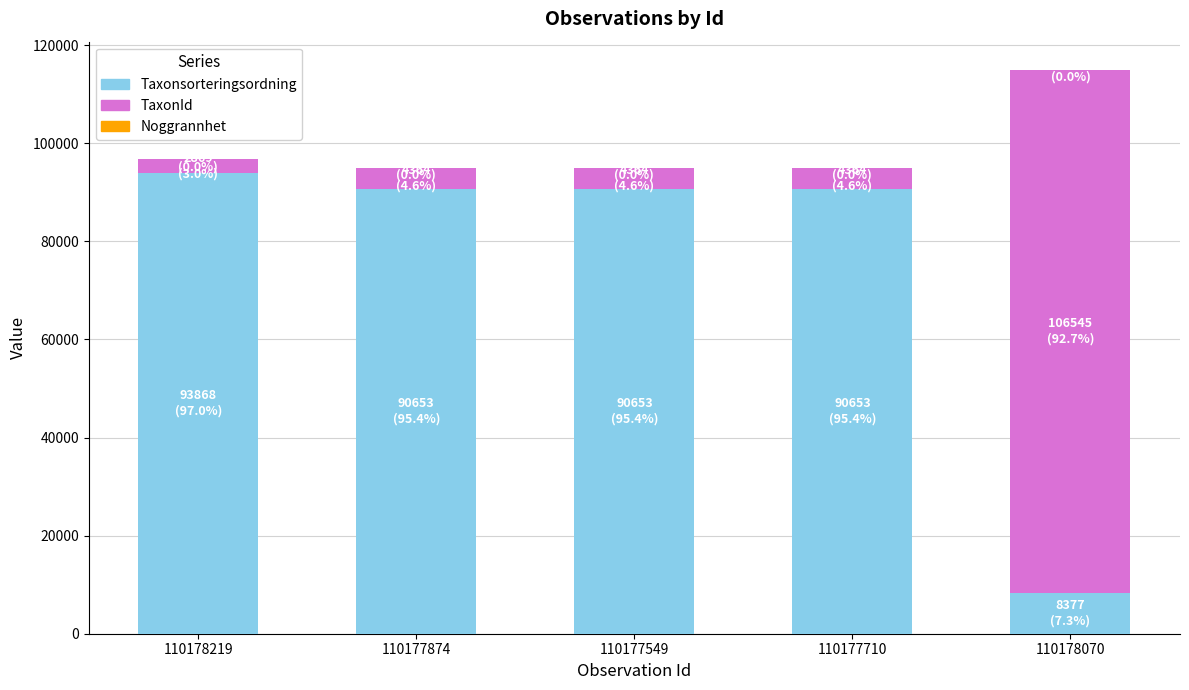

What is the sum of all Taxonsorteringsordning values?

374204